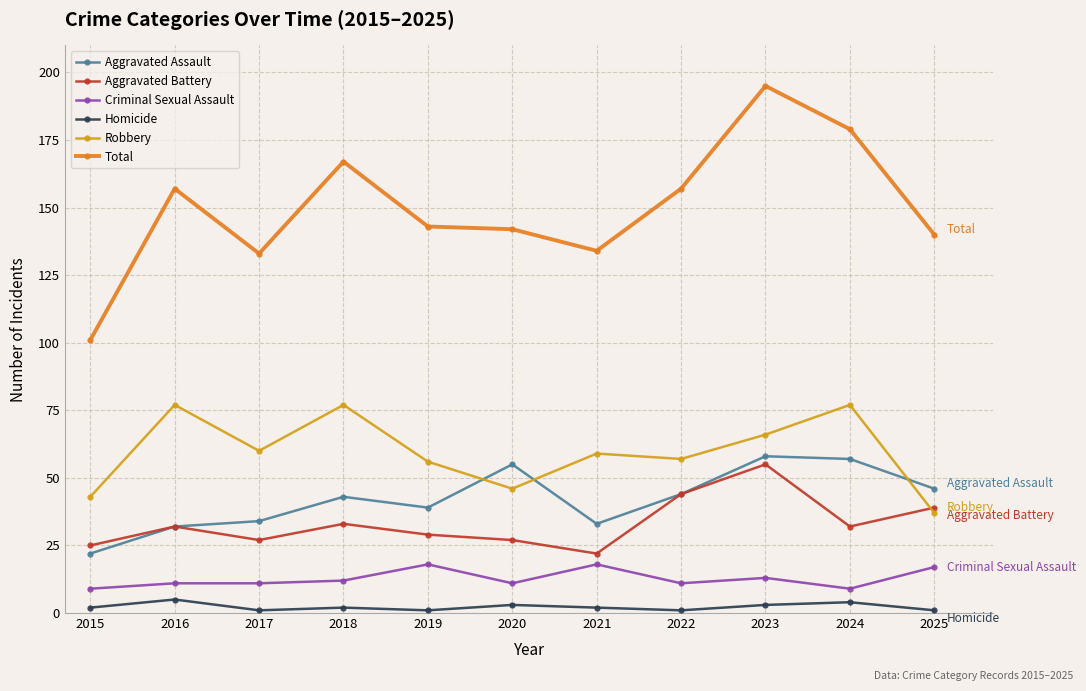

How many interior local peaks does the Aggravated Assault series have?

3